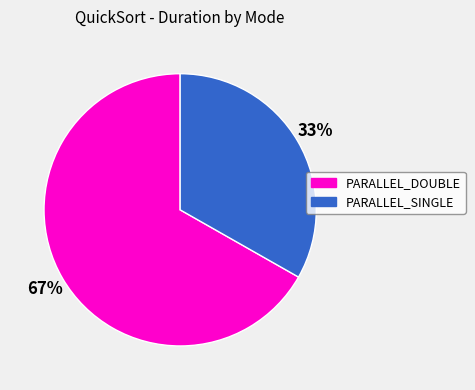

To the nearest percent, what is the difference between the largest and smallest slice percentages?

34%